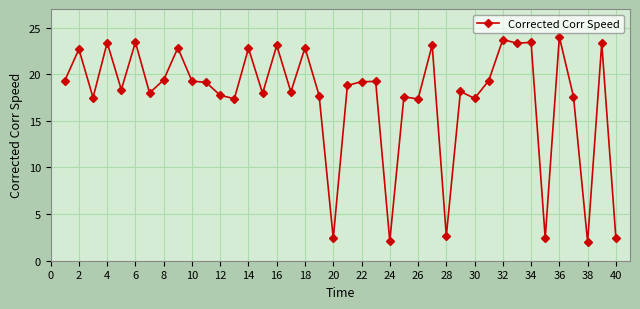

True or false: the data has more than 1 interior local peaks.

True